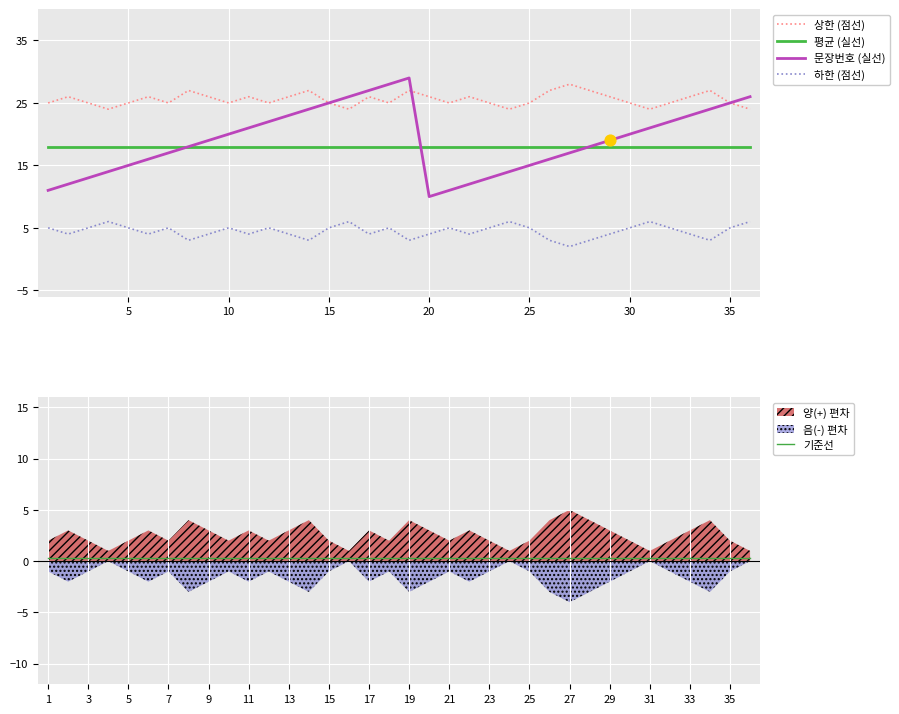

True or false: 평균 (실선) and 하한 (점선) intersect in this chart.

False